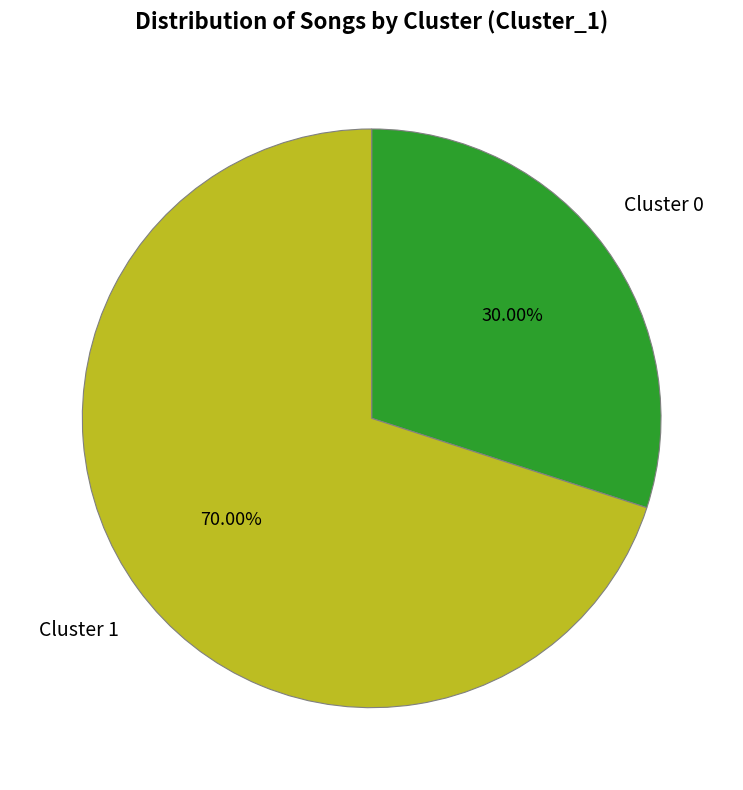

How many segments does this pie chart have?

2